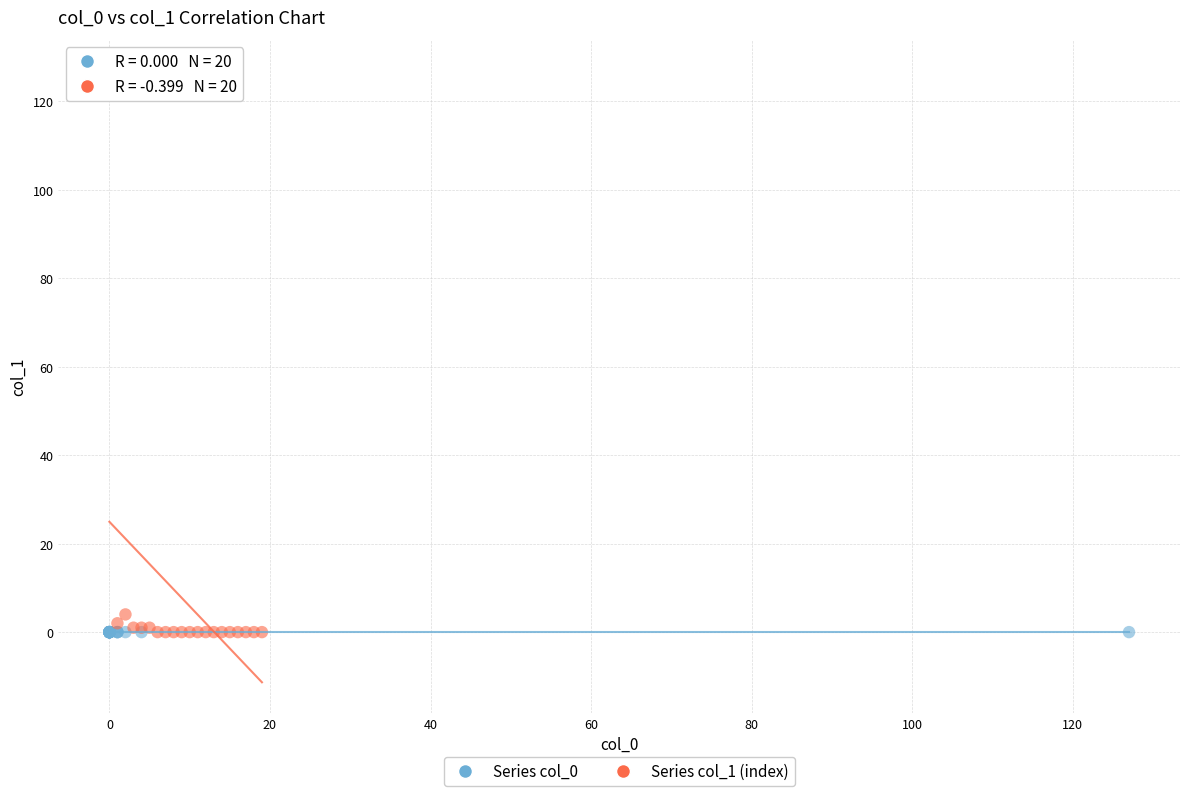

Which series reaches the maximum Y coordinate?

Series col_1 (index)